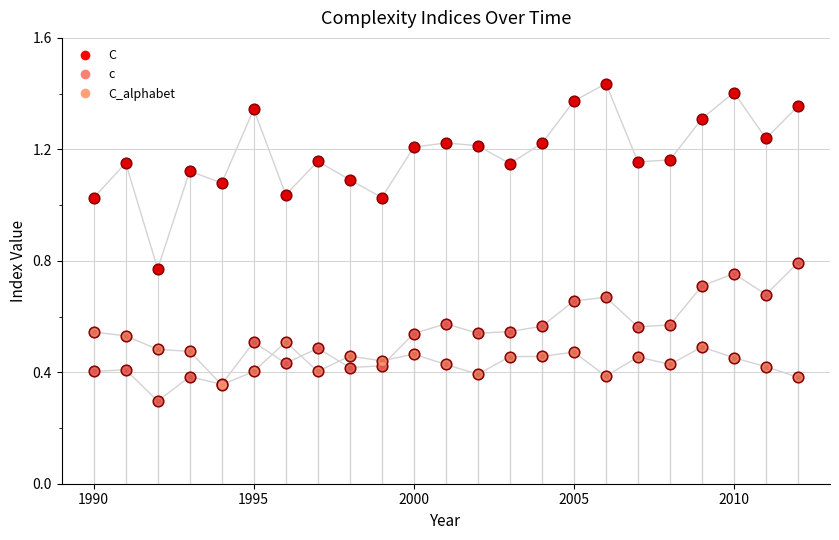

Which series reaches the minimum Y coordinate?

c